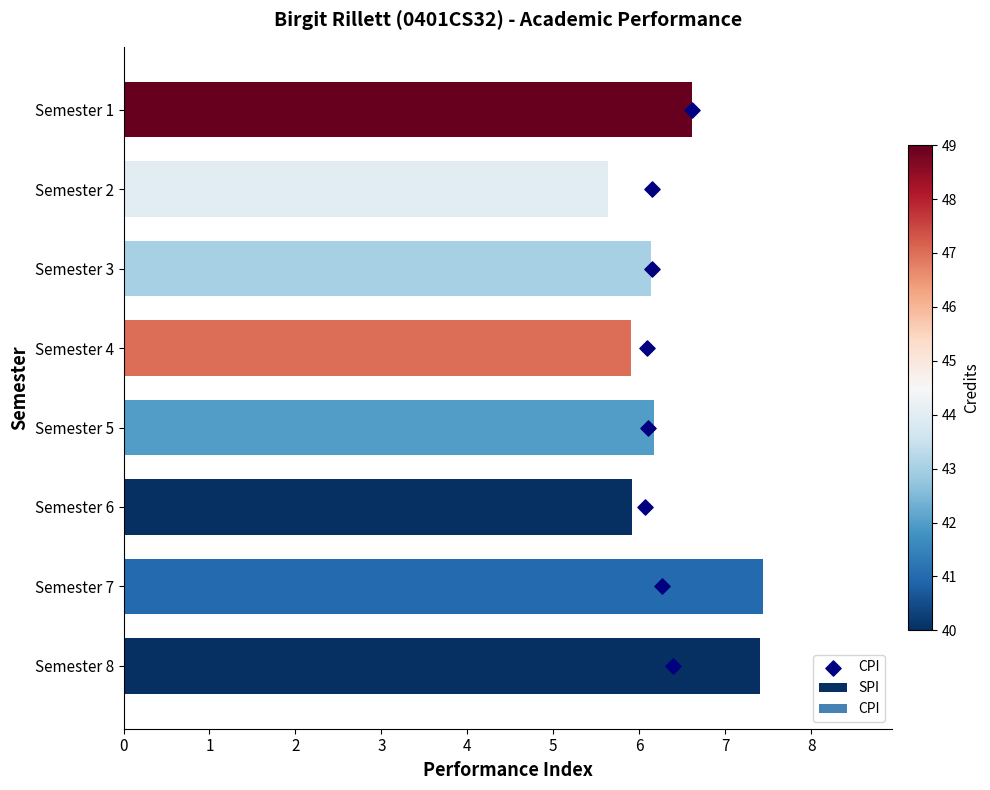

The value of SPI at Semester 3 is 10.8. True or false?

False